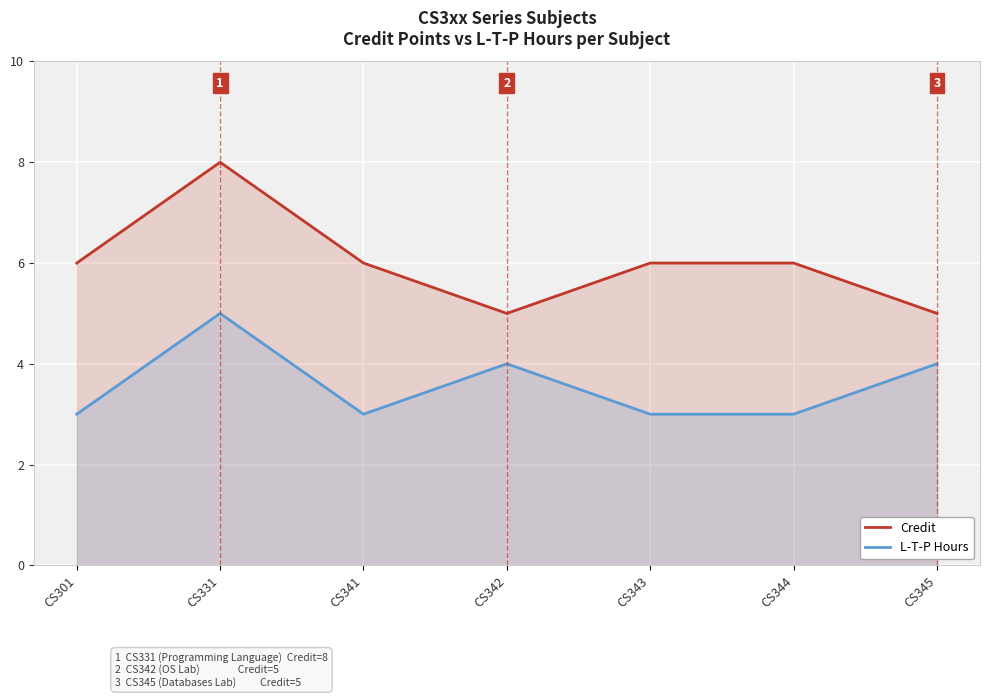

Is it true that L-T-P Hours equals 1 at CS345?

False